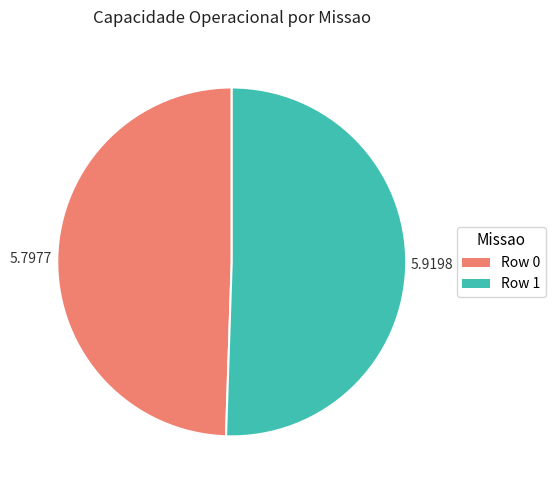

Approximately how many times larger is the value at Row 0 compared to Row 1?

1.0